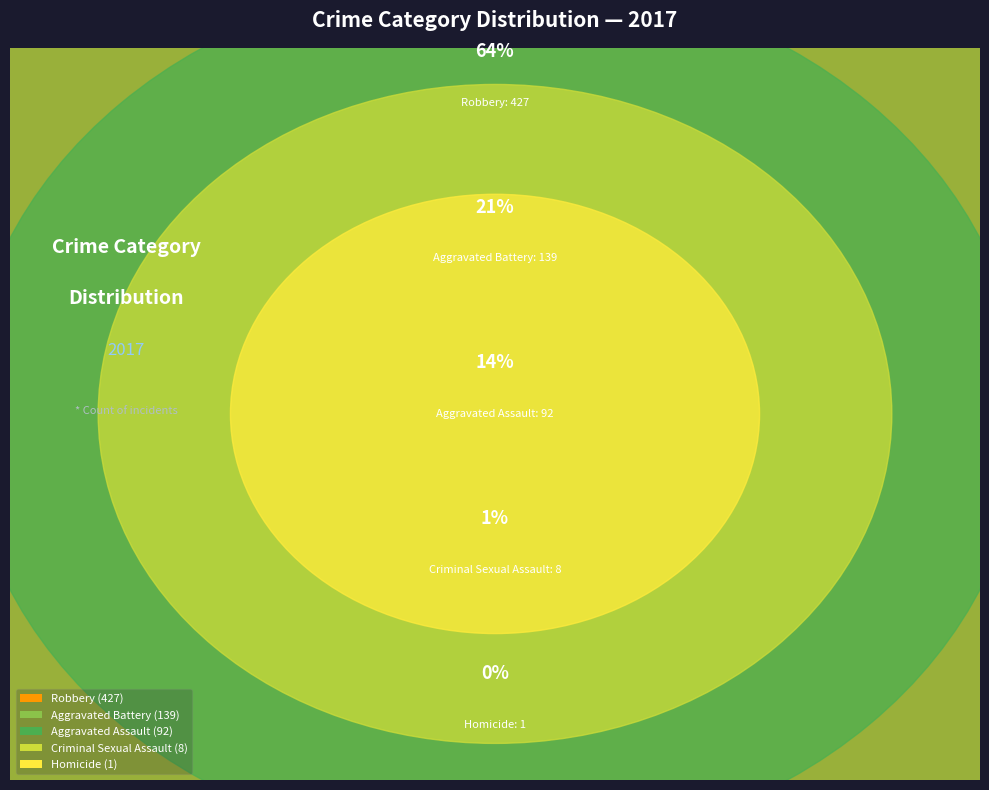

Is it true that Criminal Sexual Assault is 11% of the pie?

False